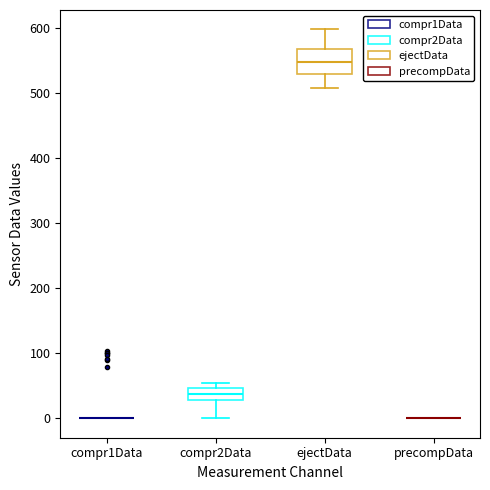

Reading left to right, read every box against the y-axis: the position of its median line, the range the box covers, and the ends of its whiskers. The values are not printed on the chart, so give them approximately, as read against the axis.

compr1Data: box collapsed to a line at 0, whiskers 0 to 0
compr2Data: median 40, box 30 to 50, whiskers 0 to 50 (just above the box's upper edge)
ejectData: median 550, box 530 to 570, whiskers 510 to 600
precompData: box collapsed to a line at 0, whiskers 0 to 0